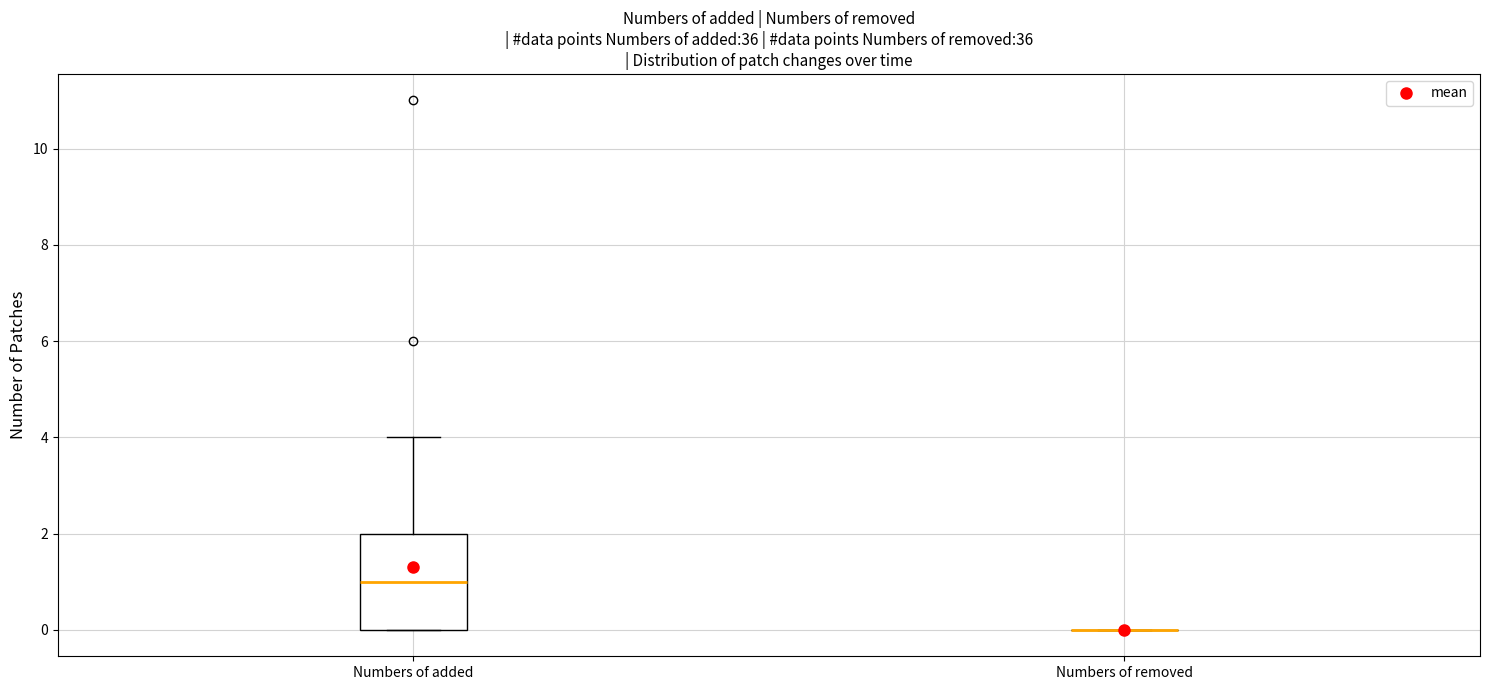

Reading left to right, transcribe this box plot: for each box, give where its median line is, the range the box spans, and where its two whiskers end, as read against the y-axis. The values are not printed on the chart, so give them approximately, as read against the axis.

Numbers of added: median 1, box 0 to 2, whiskers 0 to 4
Numbers of removed: box collapsed to a line at 0, whiskers 0 to 0